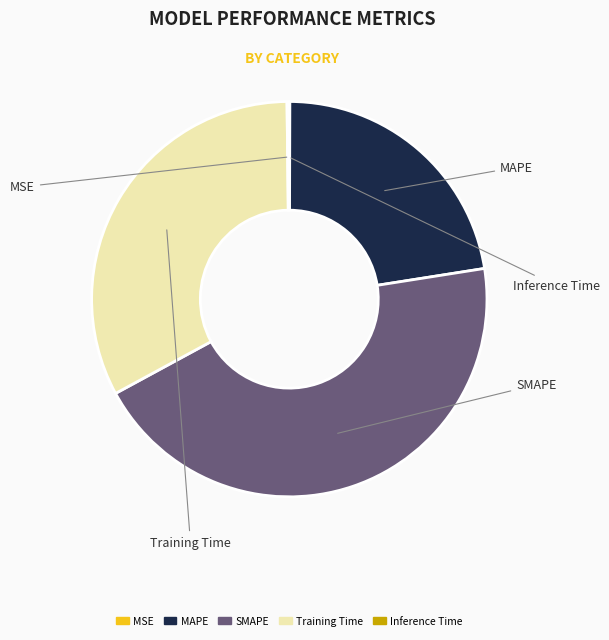

Which category has the smallest portion of the pie?

MSE